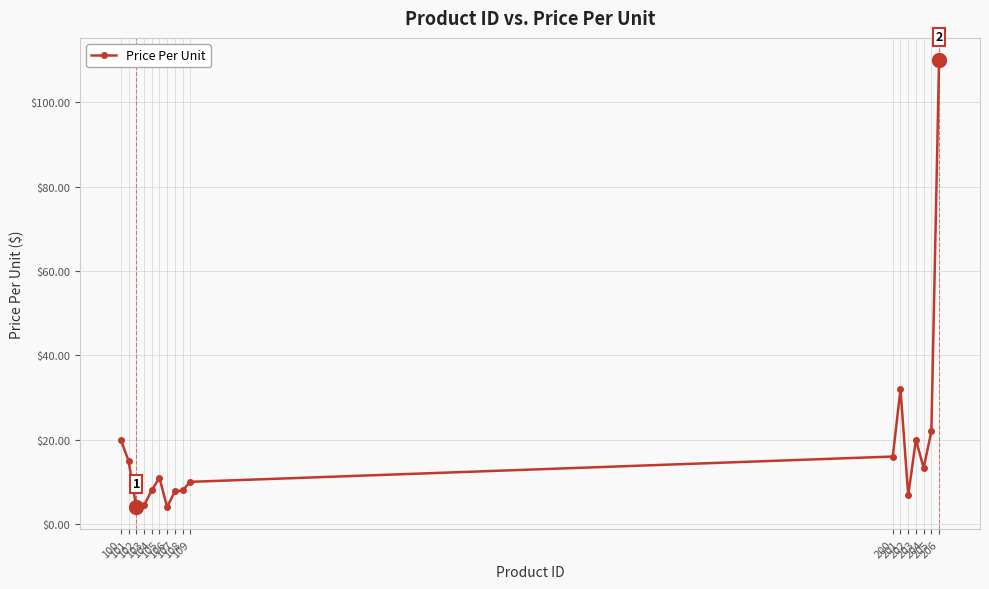

What is the value of the 16th point from the left?

22.0